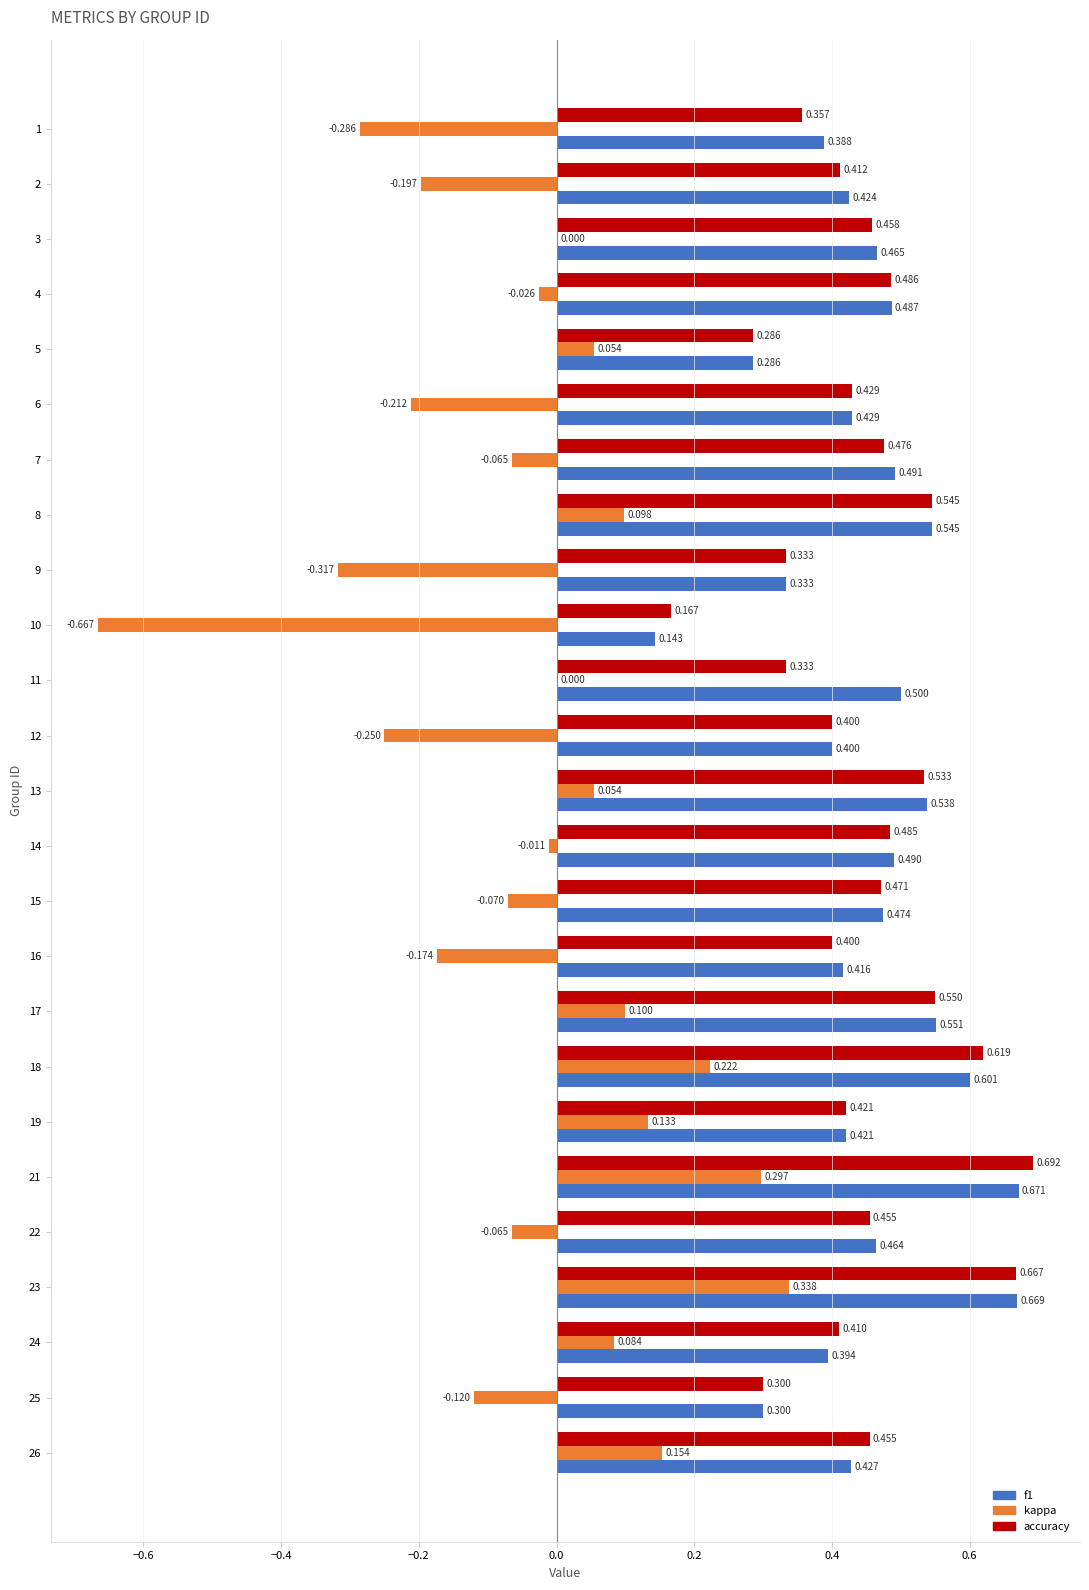

Which series changed the most between 14 and 15?

kappa